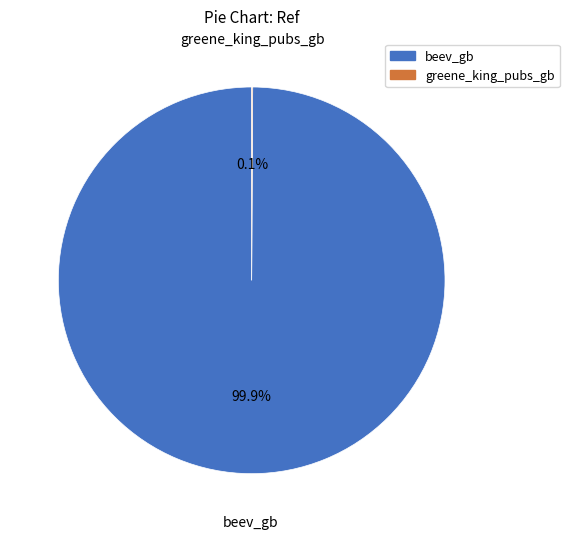

To the nearest percent, what is the average slice percentage?

50%